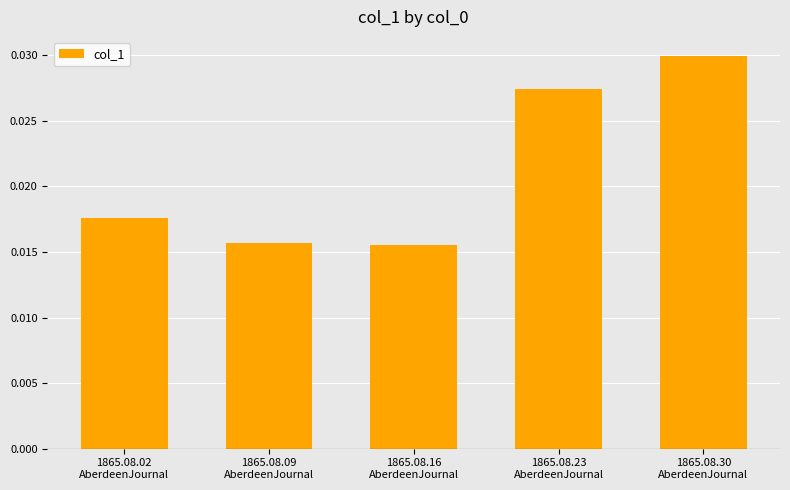

Count the values in the range 0 to 1.

5